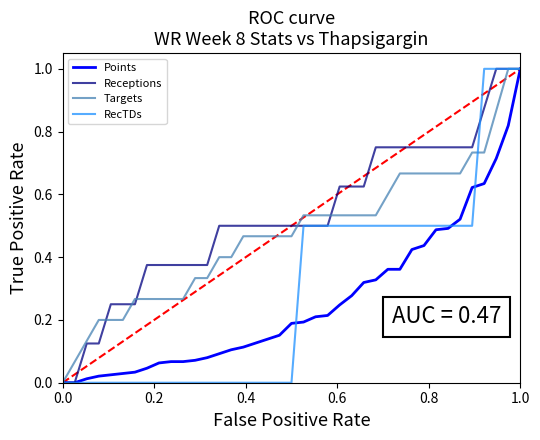

What is the maximum value for Receptions?

1.0